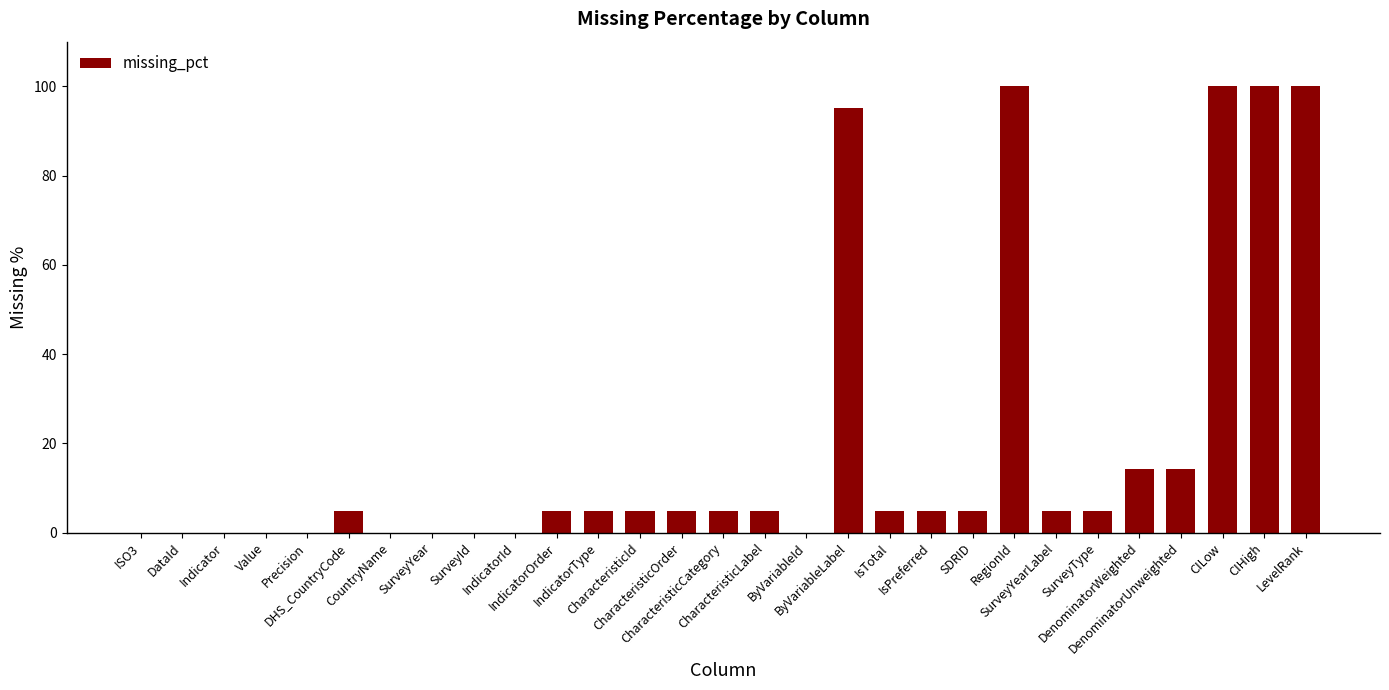

The chart shows a value of 95.2 at ByVariableLabel. True or false?

True